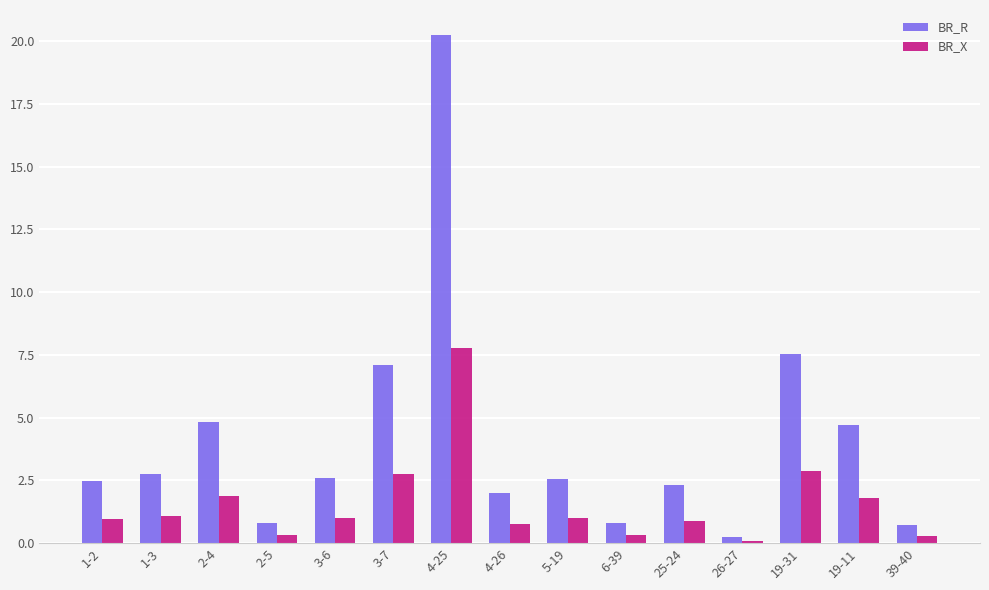

What are all the series names shown in the legend?

BR_R, BR_X